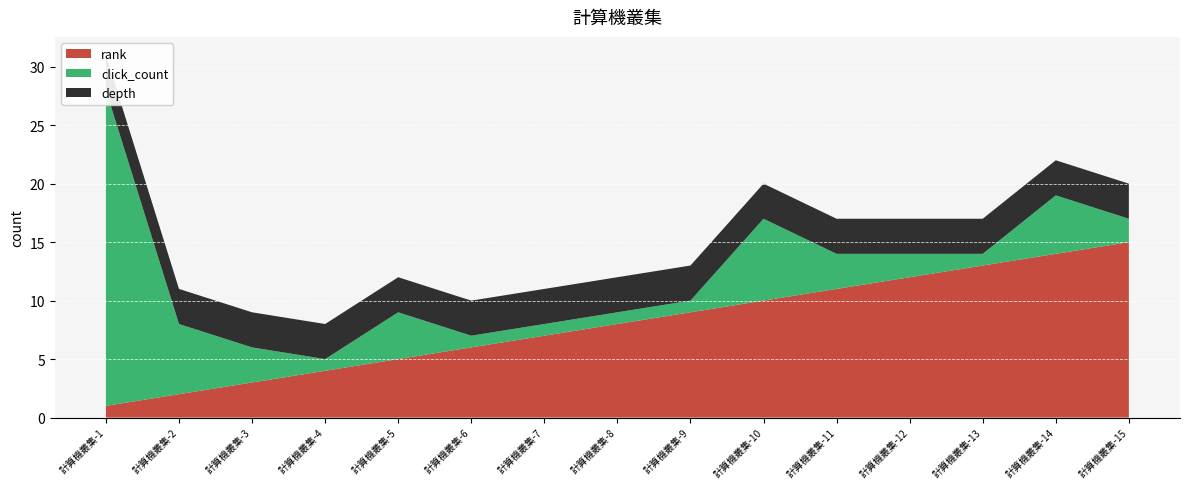

Reading left to right, transcribe all the data shown in this chart.

rank: 1	2	3	4	5	6	7	8	9	10	11	12	13	14	15
click_count: 27	6	3	1	4	1	1	1	1	7	3	2	1	5	2
depth: 3	3	3	3	3	3	3	3	3	3	3	3	3	3	3